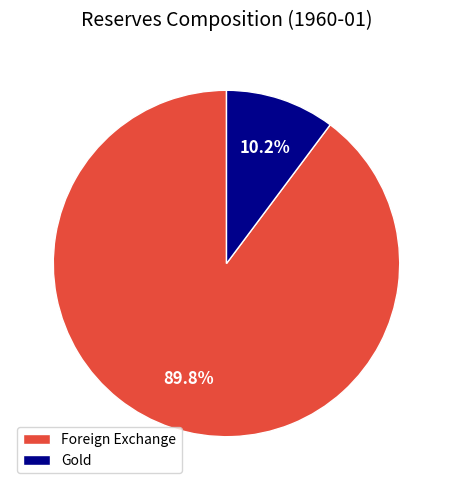

Which has a higher value, Gold or Foreign Exchange?

Foreign Exchange